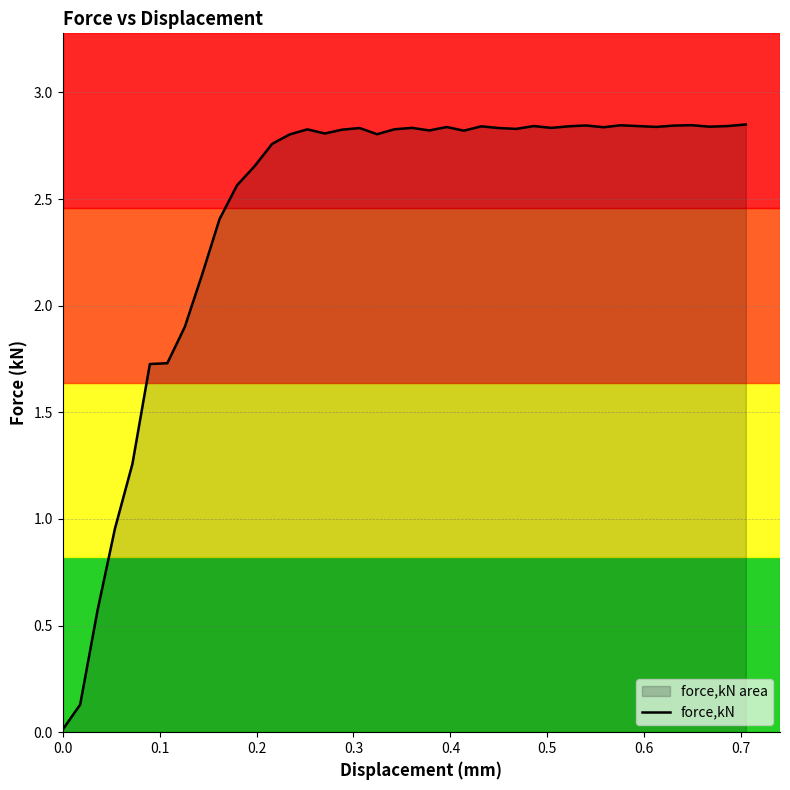

Does the chart display data point markers on the line(s)?

No